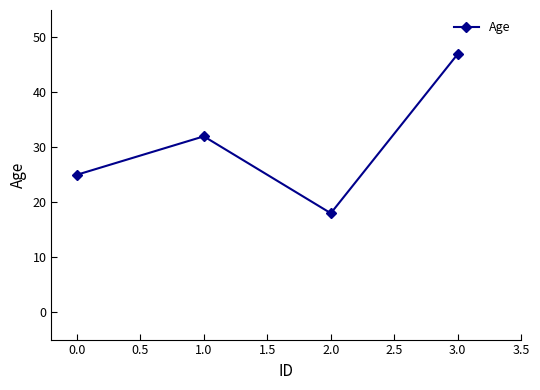

Approximately how many times larger is the value at 3.0 compared to 1.0?

1.5